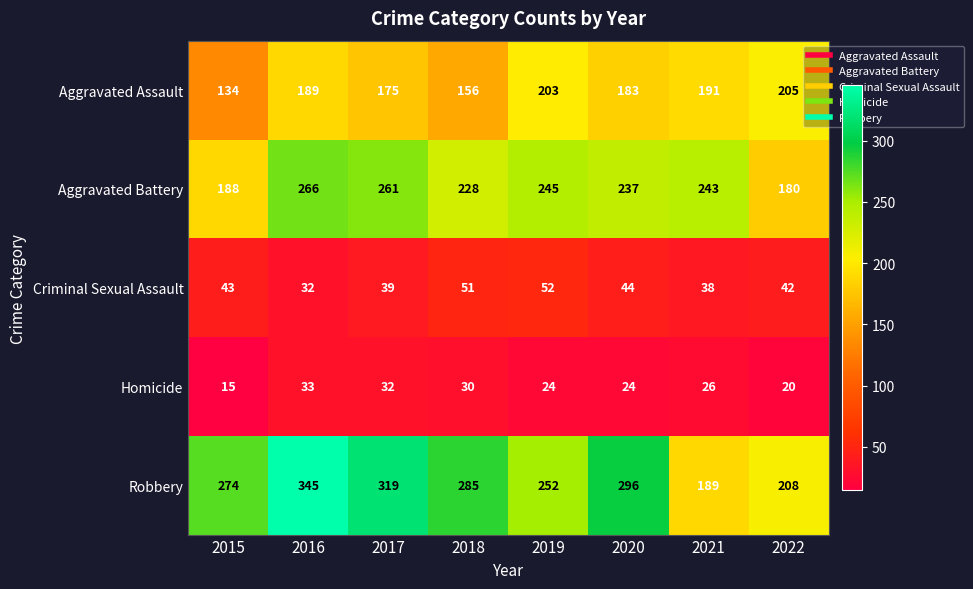

What is the spread (max minus min) of values at 2020?

272